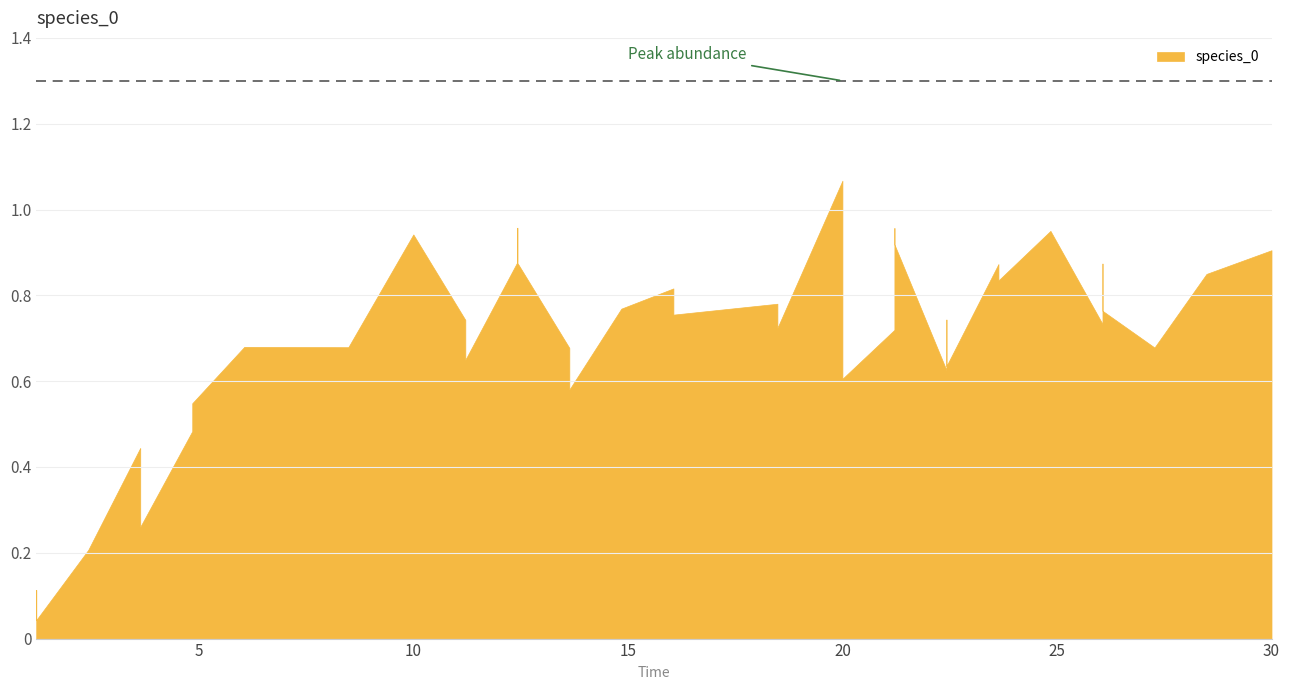

What is the sum of all values?

28.1